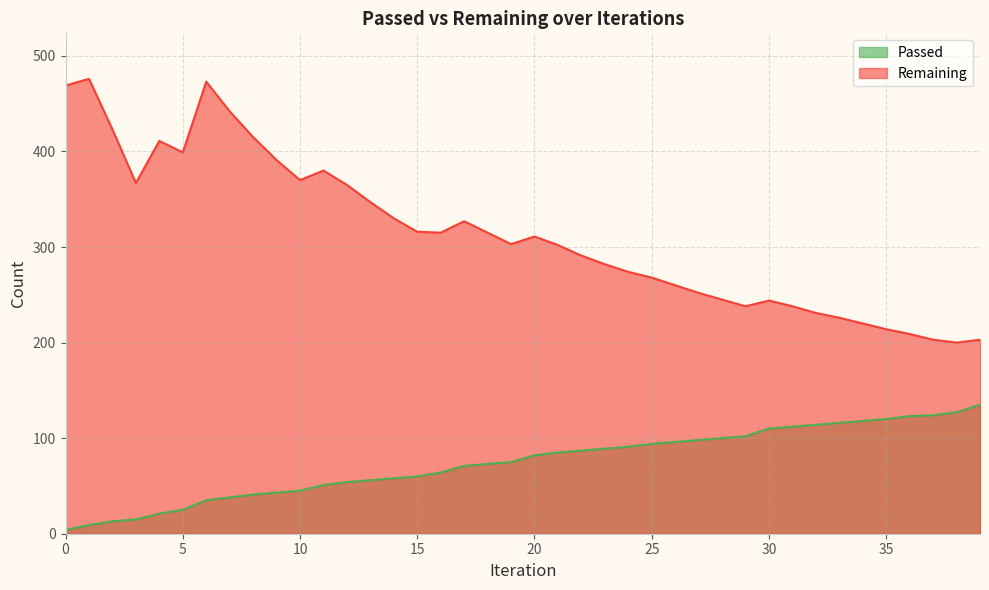

At how many categories does at least one series exceed 344?

14